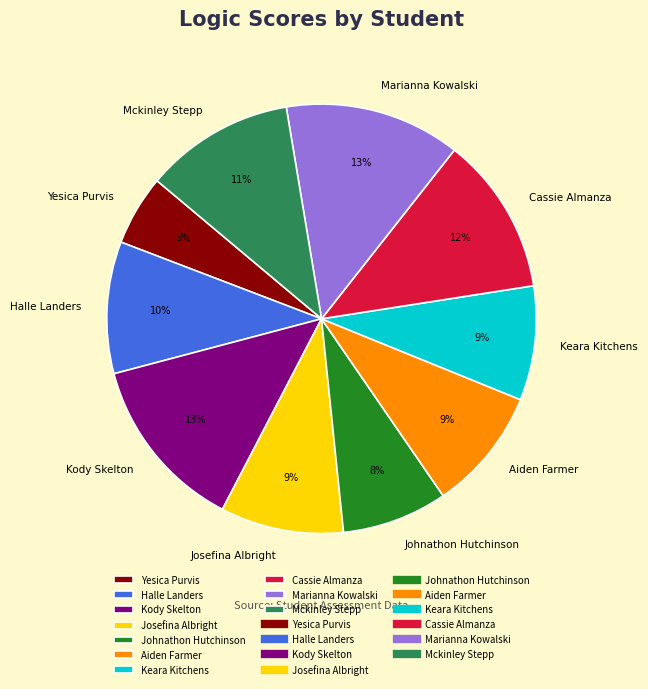

What is the ratio of the value at Aiden Farmer to the value at Kody Skelton?

0.7